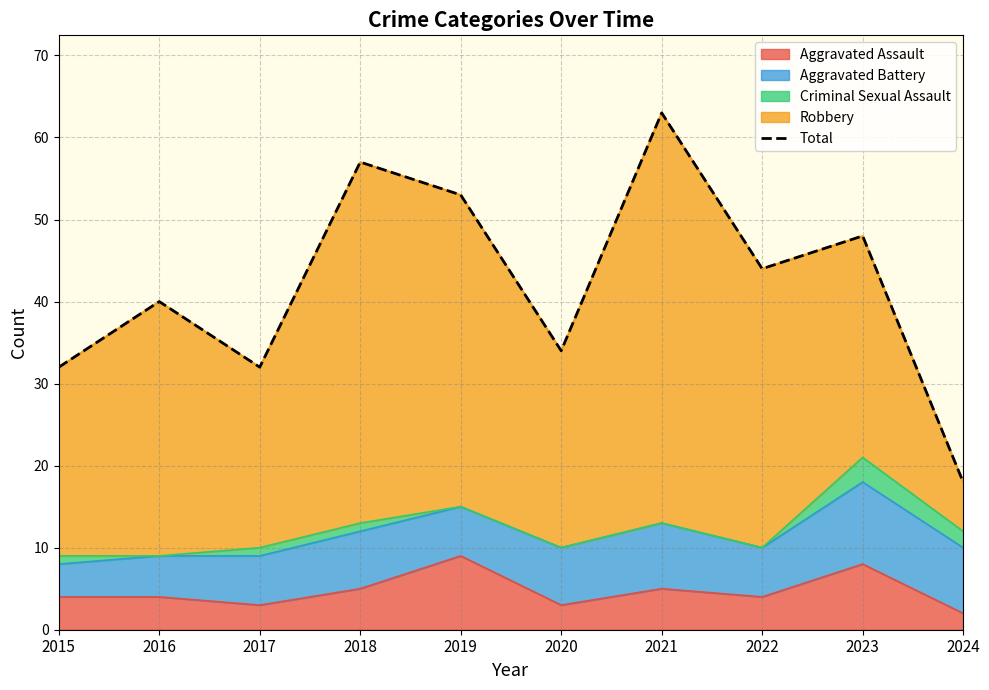

How many lines are shown in the chart?

1